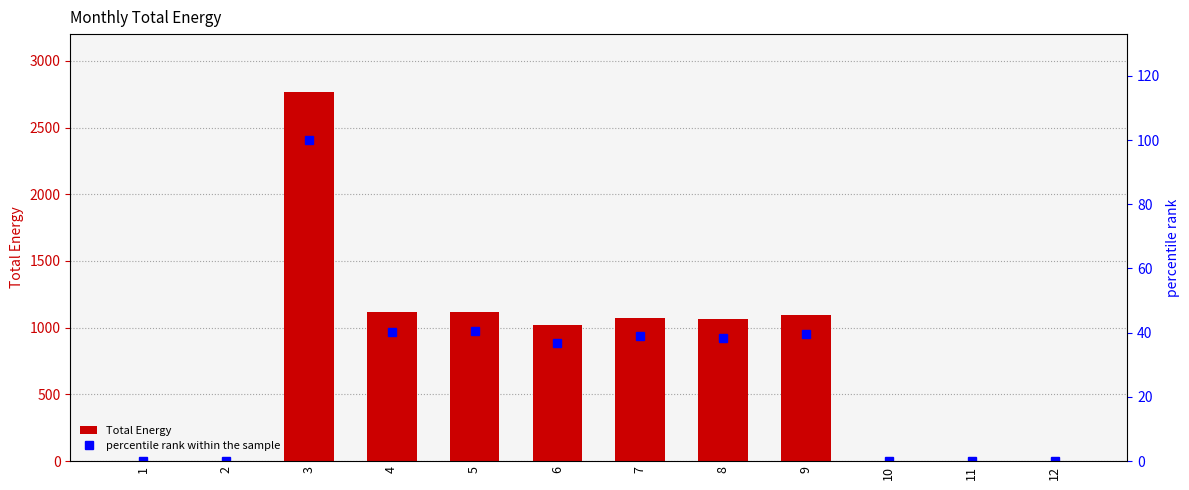

What are all the series names shown in the legend?

Total Energy, percentile rank within the sample